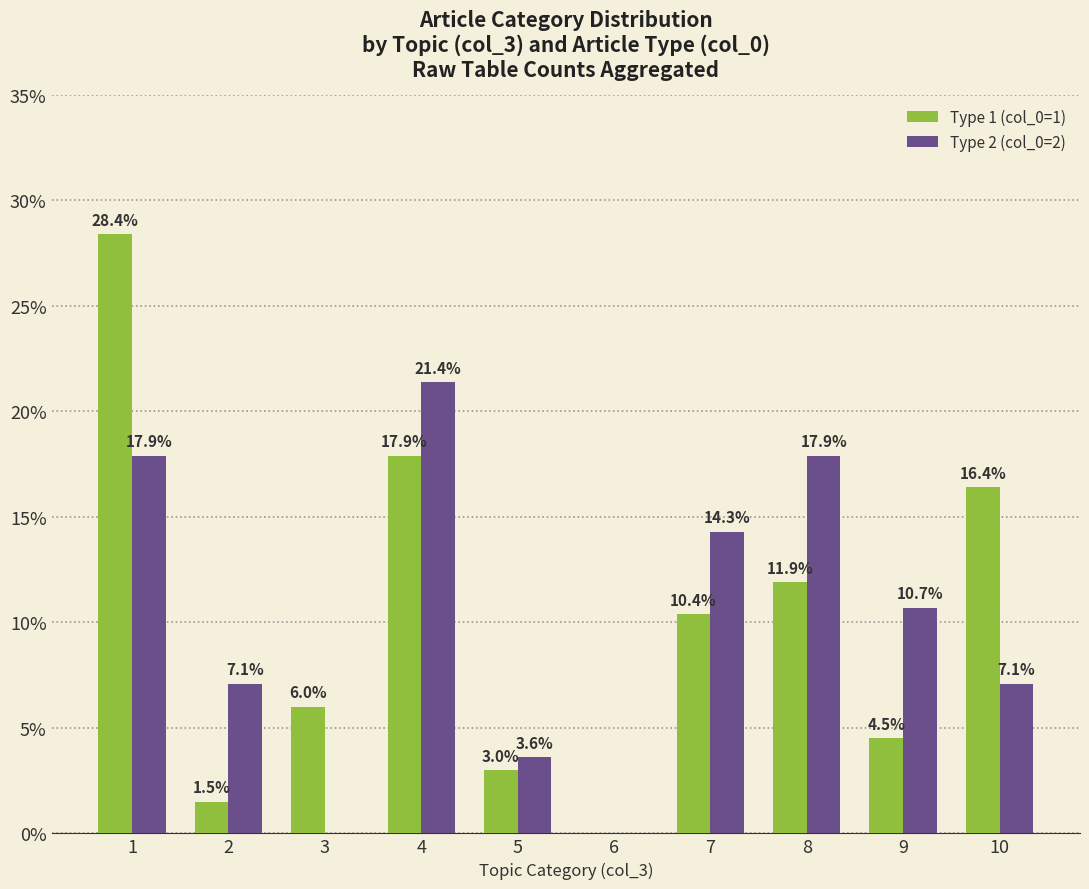

Reading right to left, list all the values displayed in this chart.

Type 1 (col_0=1): 16.4	4.5	11.9	10.4	0.0	3.0	17.9	6.0	1.5	28.4
Type 2 (col_0=2): 7.1	10.7	17.9	14.3	0.0	3.6	21.4	0.0	7.1	17.9